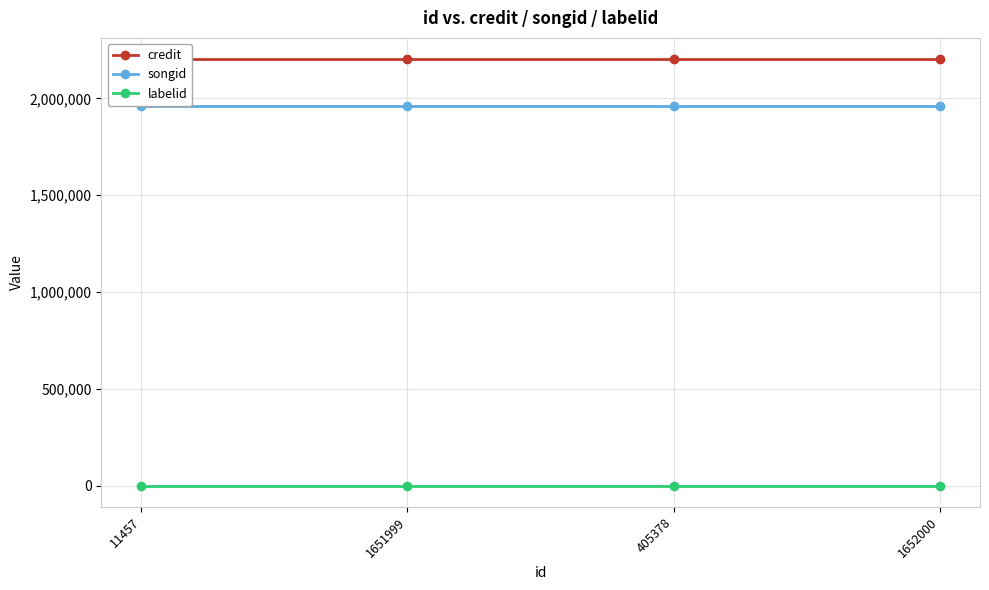

The songid series shows 1960214 at 405378. True or false?

True